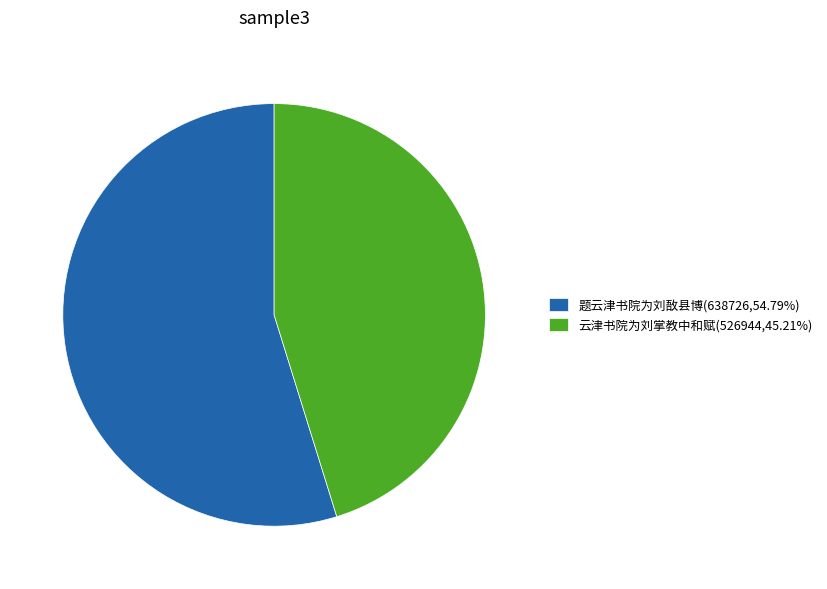

Which slice is the largest?

题云津书院为刘敔县博